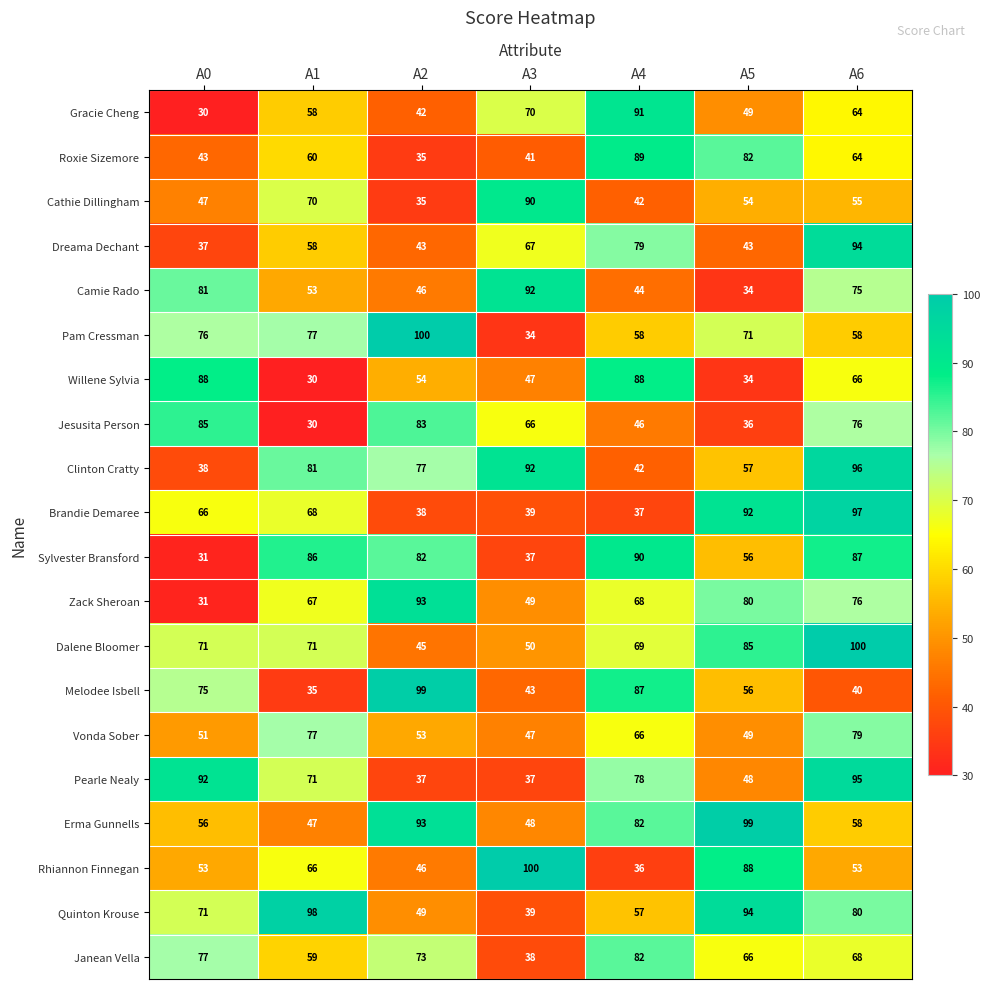

At which category is the sum across all series the highest?

A6